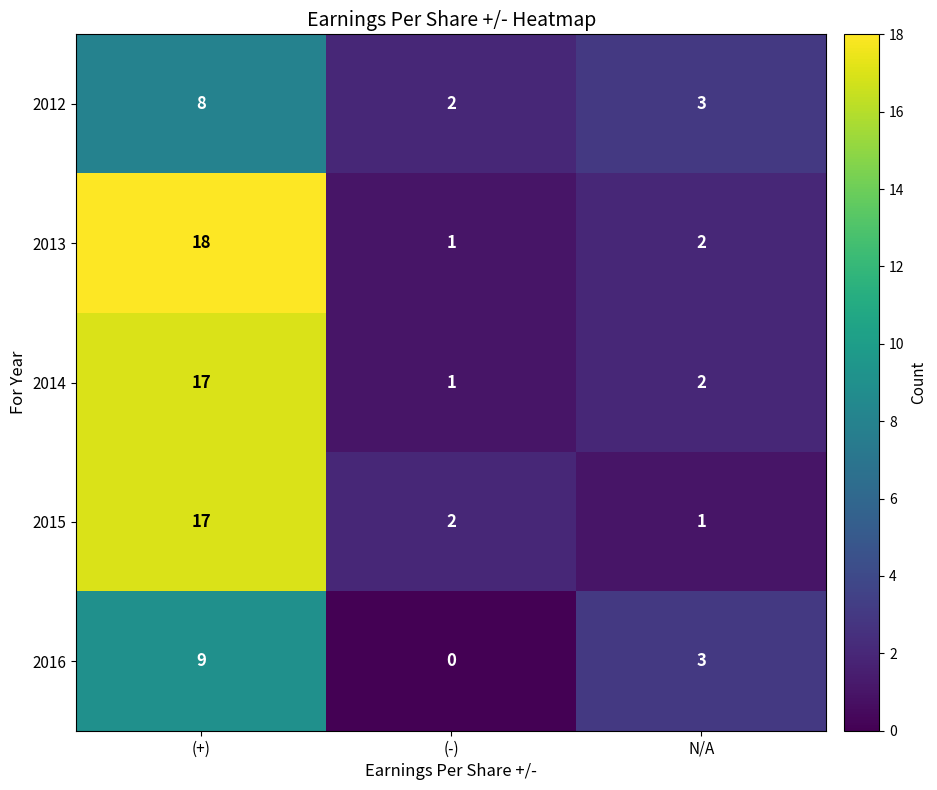

At which label does 2016 reach its peak?

(+)